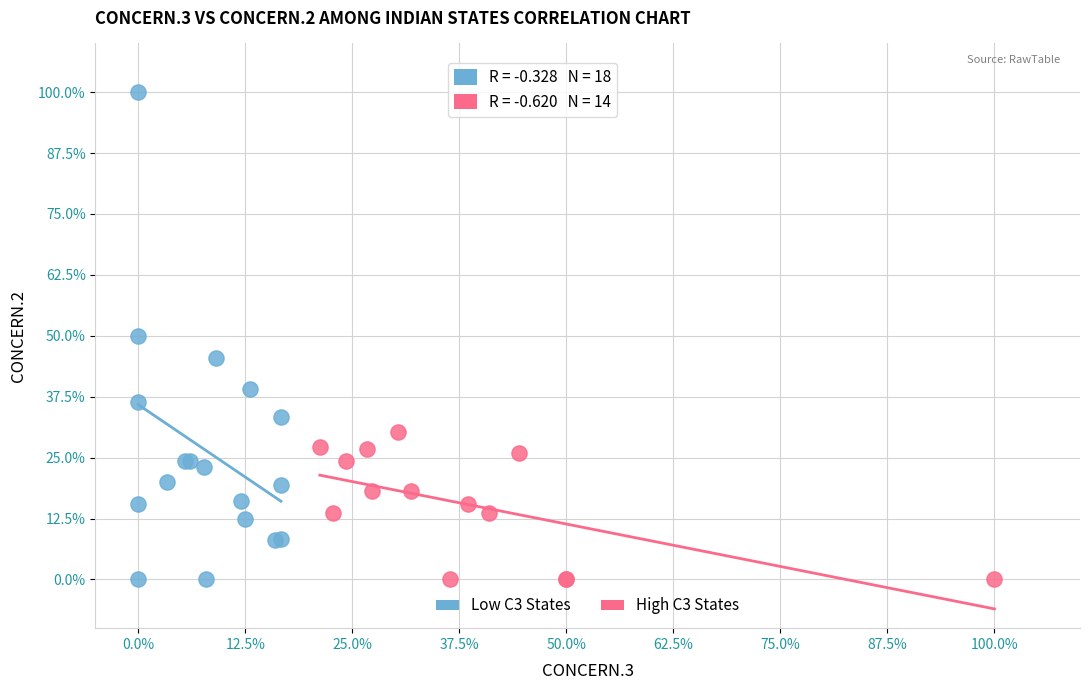

What are all the series names shown in the legend?

Low C3 States, High C3 States